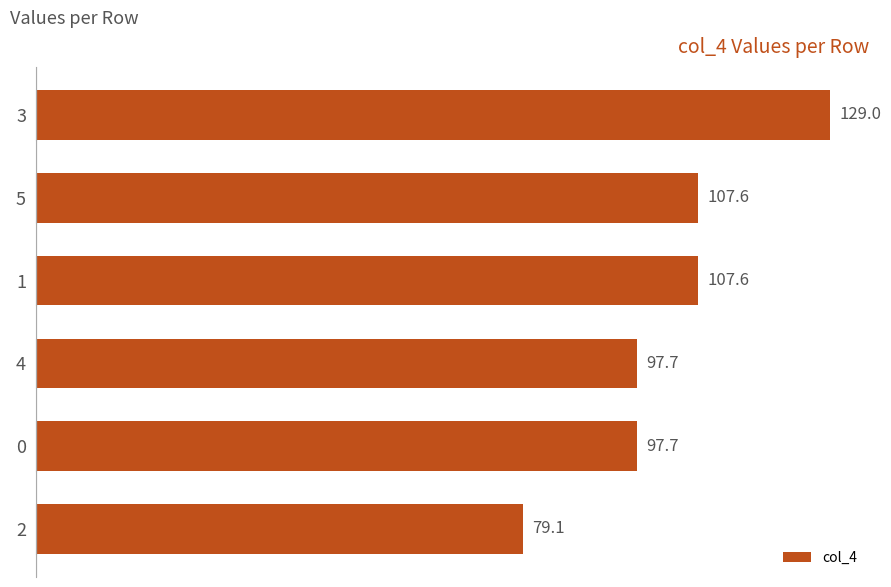

Read the value at 4.

97.7